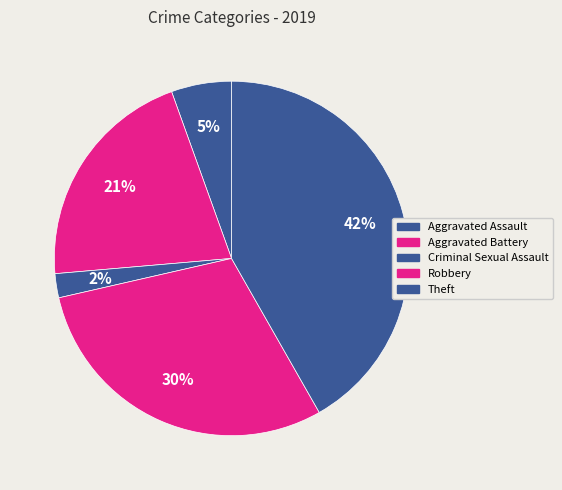

Does any single category account for the majority?

No